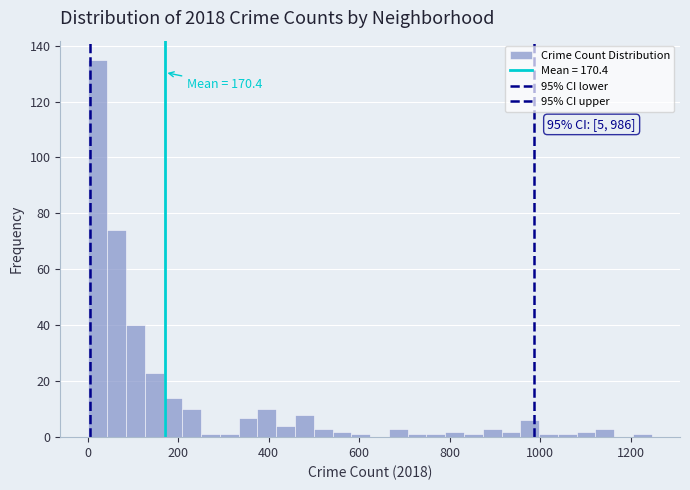

Read against the x-axis, roughly where is the centre of the tallest bar?

20